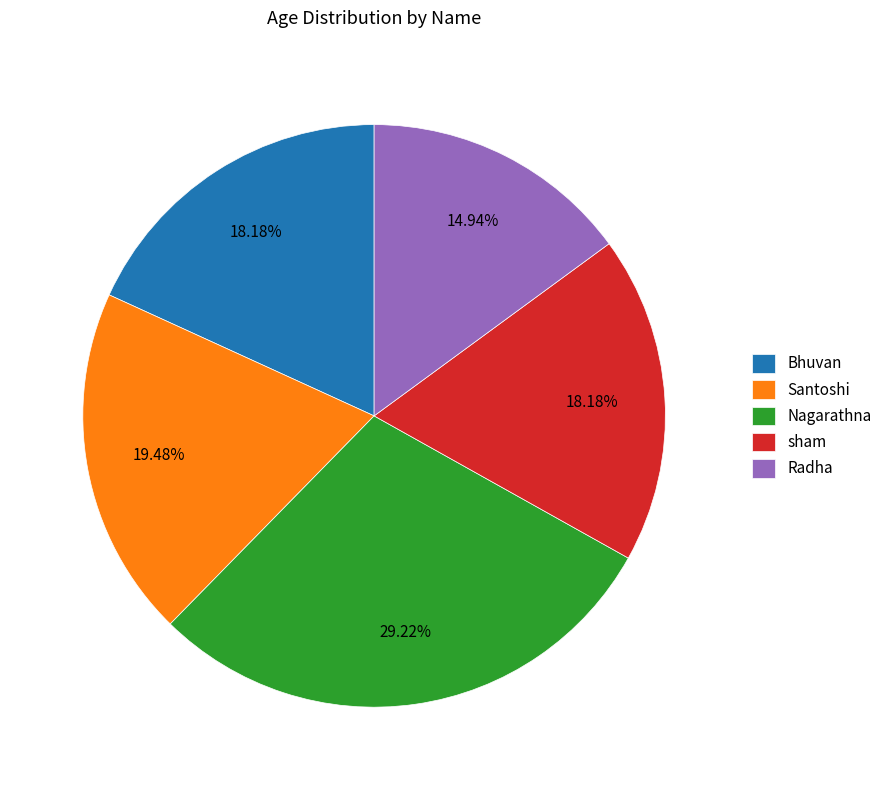

What percentage is the Bhuvan slice, to the nearest percent?

18%